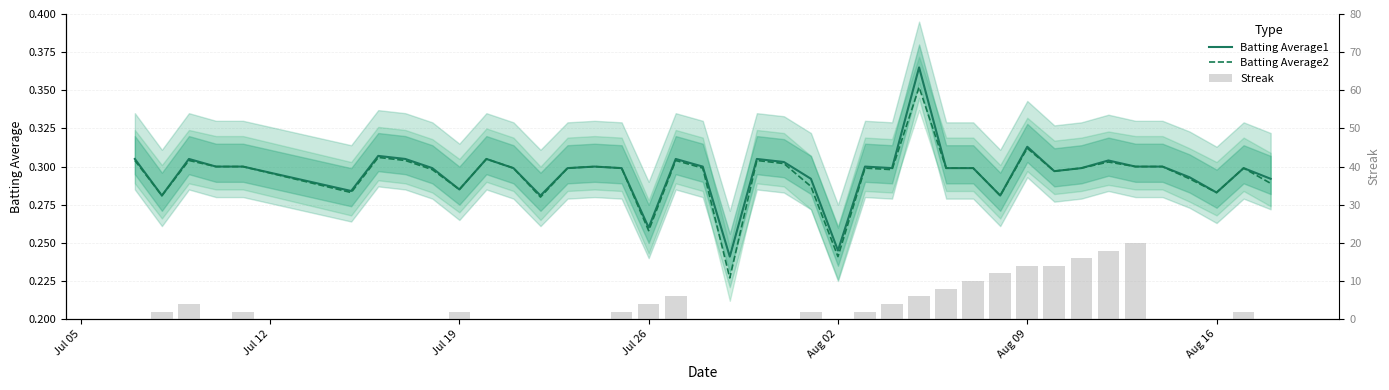

Reading left to right, list all the values displayed in this chart.

Batting Average1: 0.3	0.3	0.3	0.3	0.3	0.3	0.3	0.3	0.3	0.3	0.3	0.3	0.3	0.3	0.3	0.3	0.3	0.3	0.3	0.2	0.3	0.3	0.3	0.2	0.3	0.3	0.4	0.3	0.3	0.3	0.3	0.3	0.3	0.3	0.3	0.3	0.3	0.3	0.3	0.3
Batting Average2: 0.3	0.3	0.3	0.3	0.3	0.3	0.3	0.3	0.3	0.3	0.3	0.3	0.3	0.3	0.3	0.3	0.3	0.3	0.3	0.2	0.3	0.3	0.3	0.2	0.3	0.3	0.4	0.3	0.3	0.3	0.3	0.3	0.3	0.3	0.3	0.3	0.3	0.3	0.3	0.3
Streak: 0.0	2.0	4.0	0.0	2.0	0.0	0.0	0.0	0.0	2.0	0.0	0.0	0.0	0.0	0.0	2.0	4.0	6.0	0.0	0.0	0.0	0.0	2.0	0.0	2.0	4.0	6.0	8.0	10.0	12.0	14.0	14.0	16.0	18.0	20.0	0.0	0.0	0.0	2.0	0.0